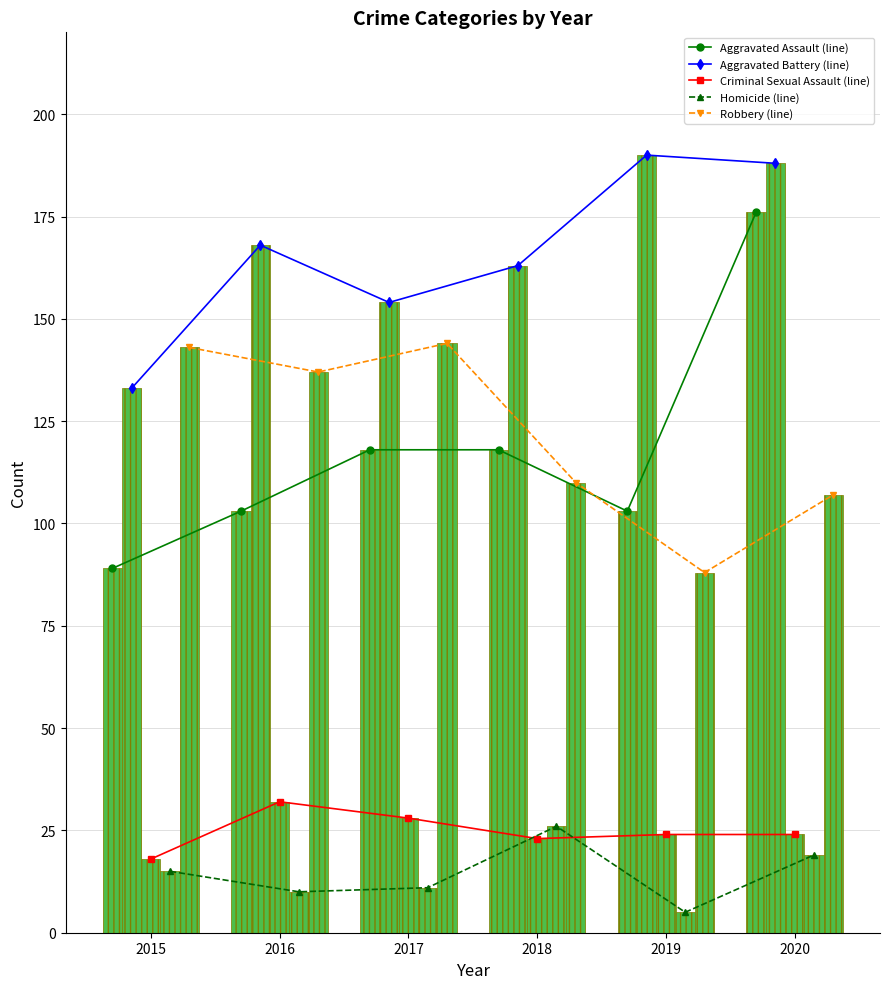

How many bars are there in each group?

5